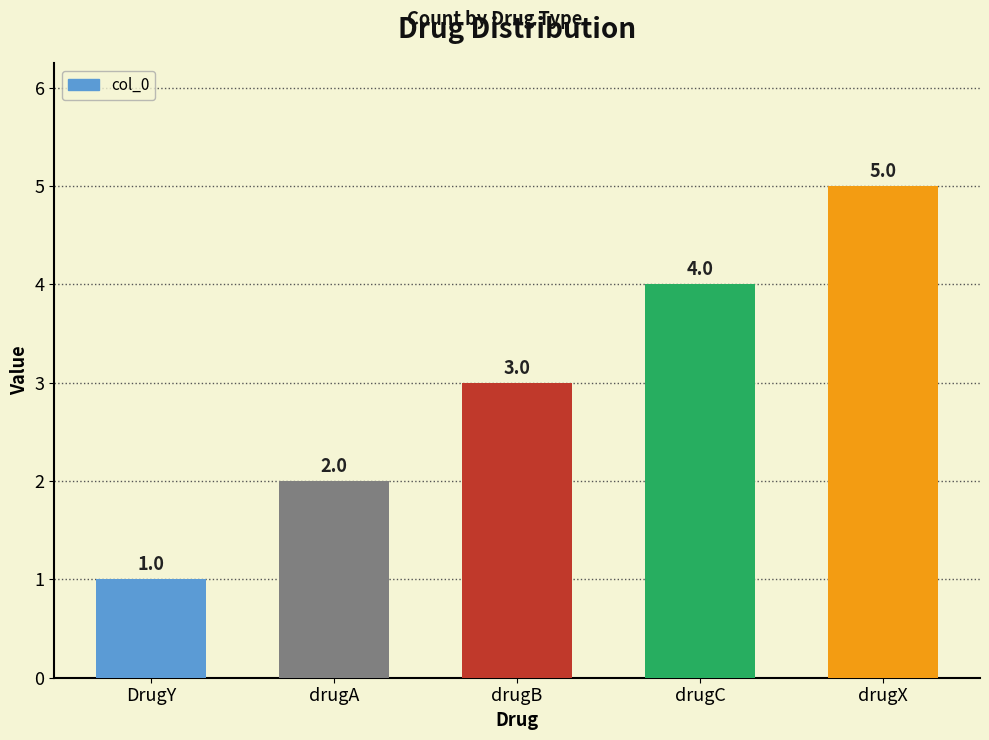

What is the sum of all values?

15